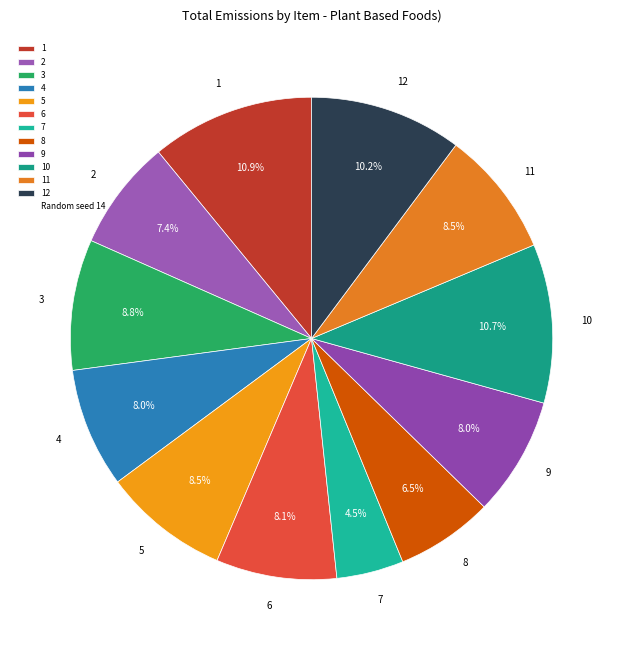

To the nearest percent, what is the average slice percentage?

8%